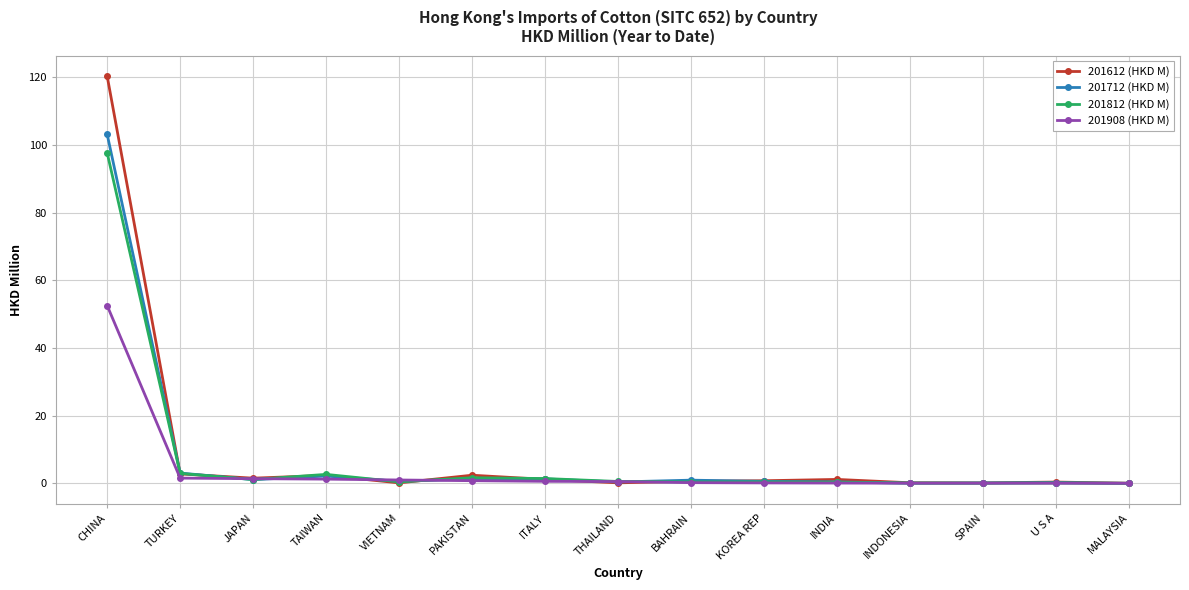

At which label does 201908 (HKD M) reach its peak?

CHINA